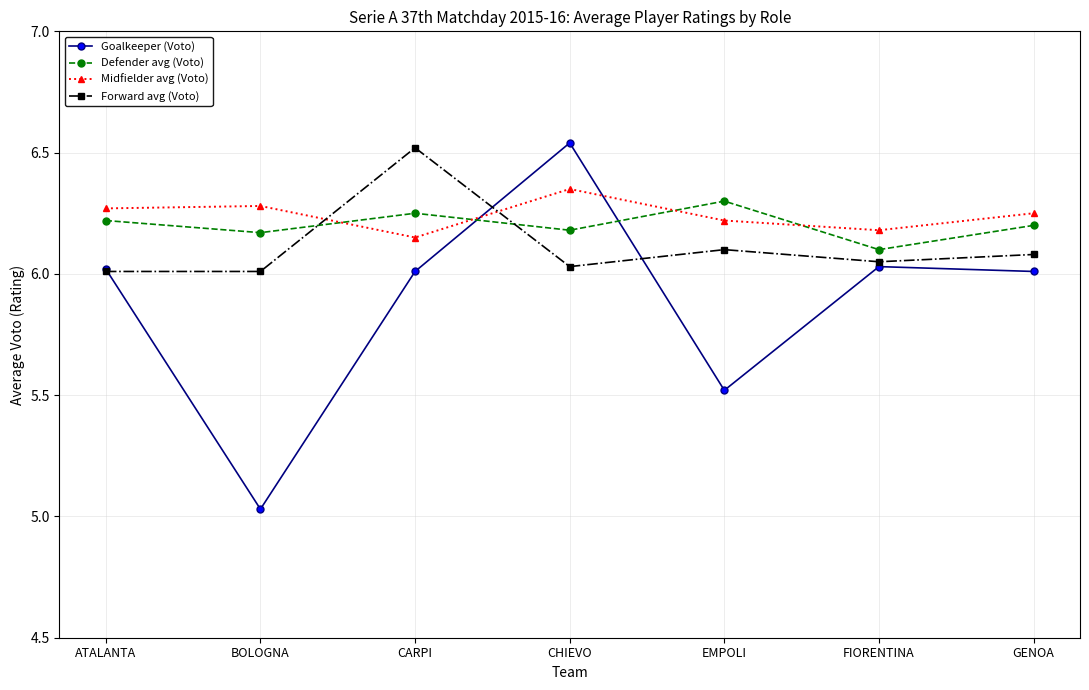

True or false: Defender avg (Voto) has a value of 10.4 at CHIEVO.

False